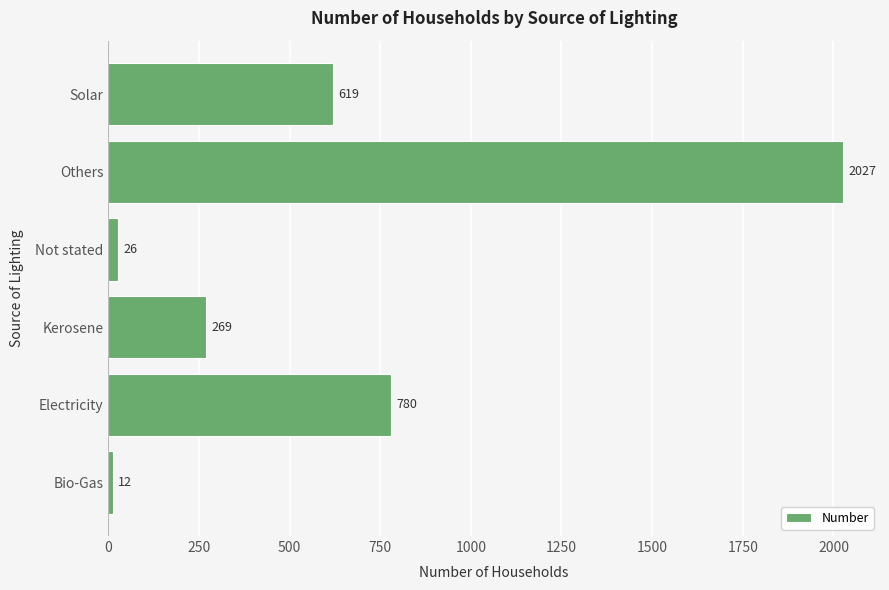

True or false: the data shows 2027 at Others.

True